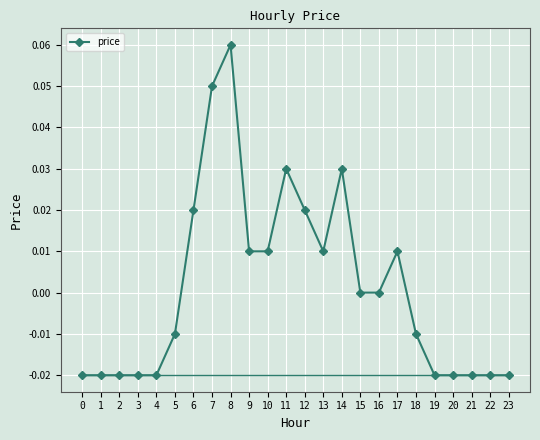

True or false: the data has more than 2 interior local peaks.

True